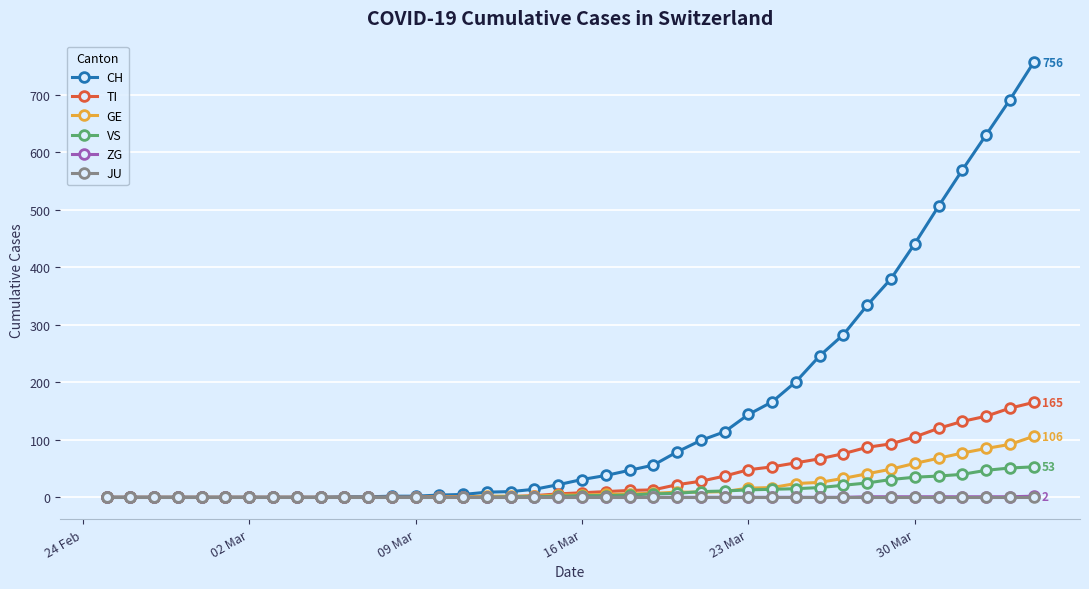

Is this an area chart (filled region under the line)?

No